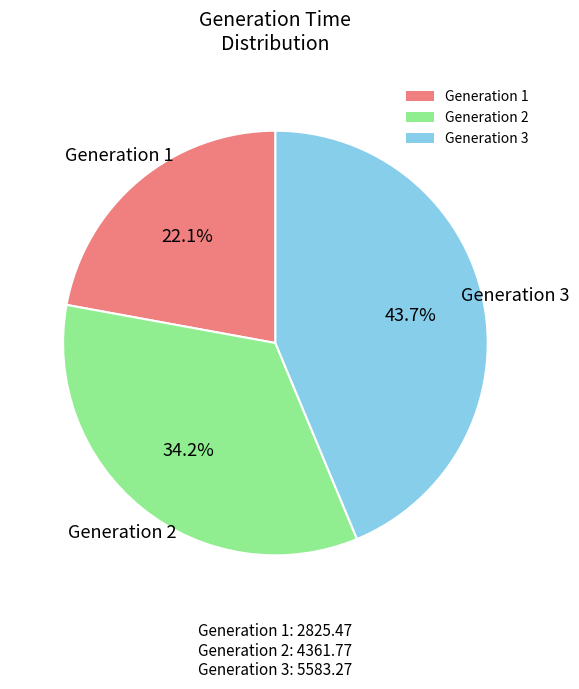

Does any single category account for the majority?

No